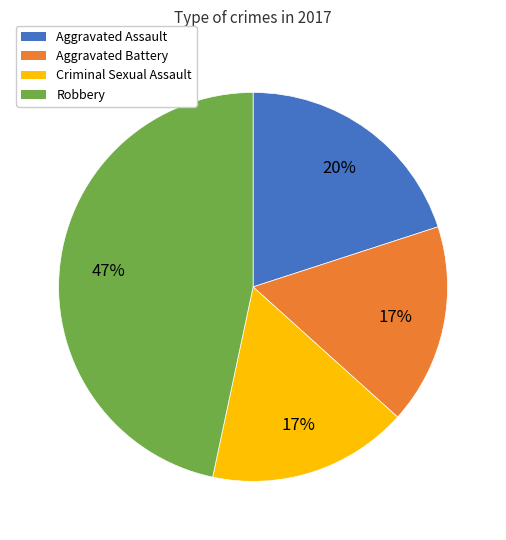

Do Criminal Sexual Assault and Robbery together represent more than half of the pie?

Yes